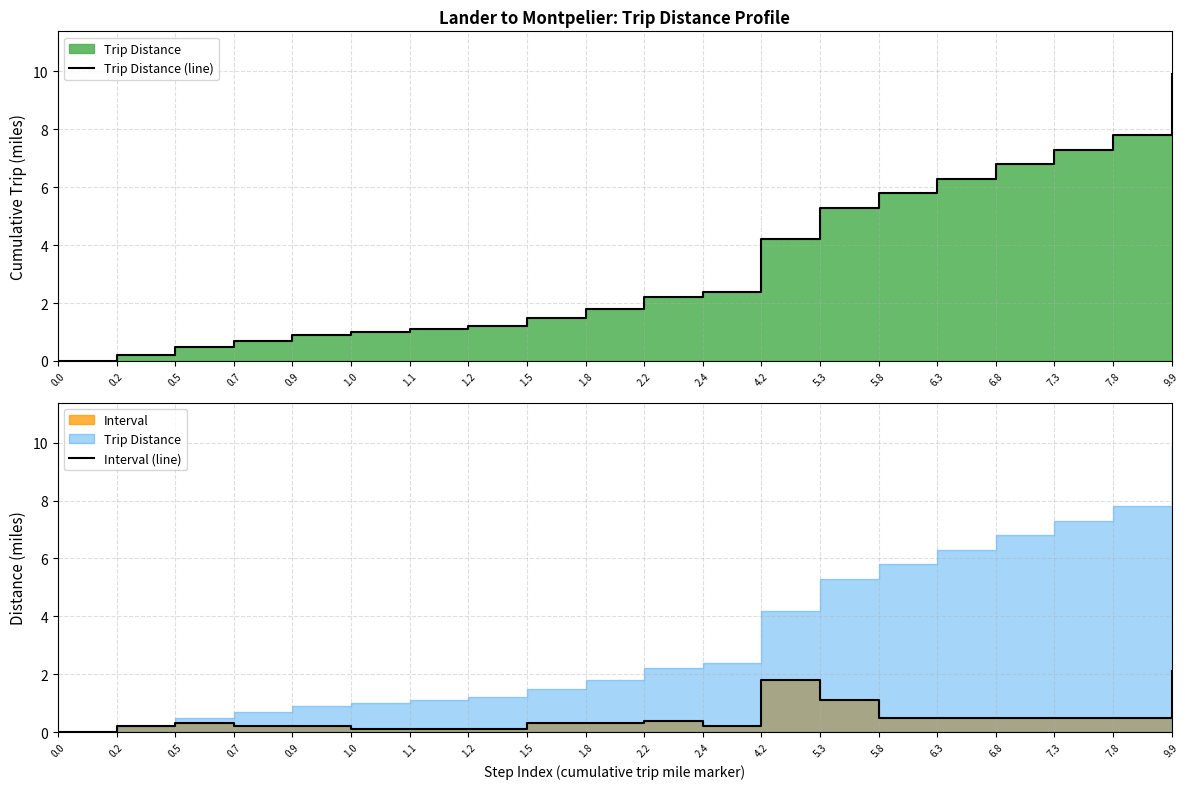

Rank the series by their maximum value, from highest to lowest.

Trip Distance (line), Interval (line)